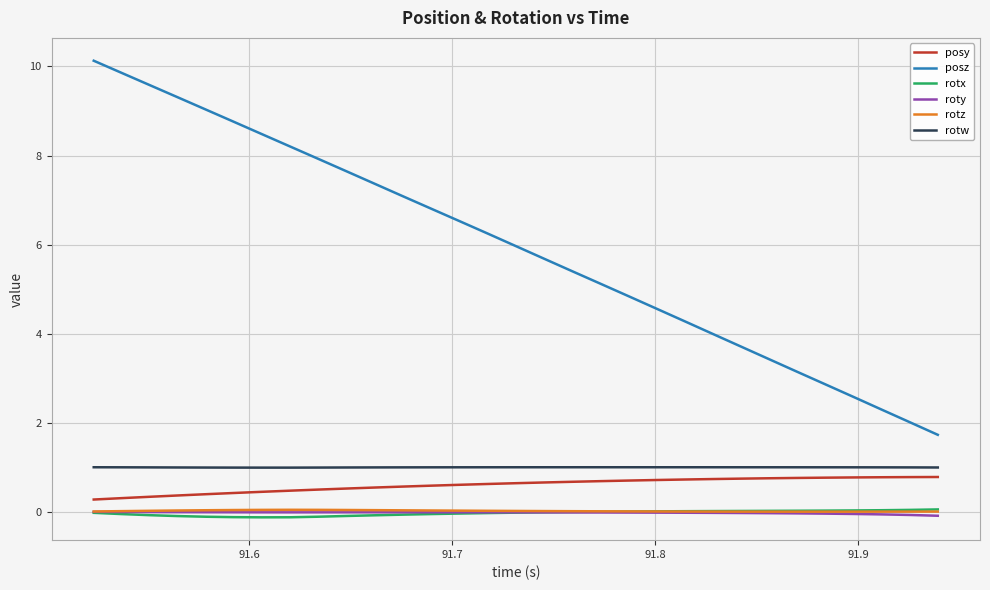

True or false: posz and posy cross at least once.

False